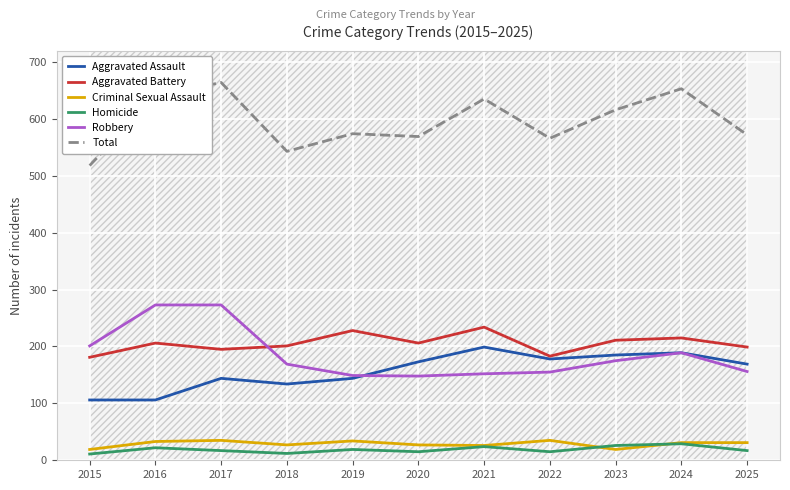

True or false: Total and Aggravated Assault intersect in this chart.

False